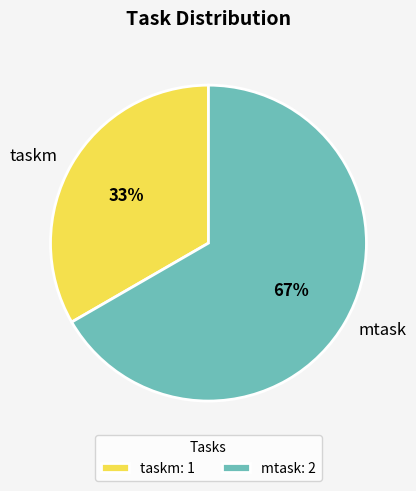

Which slice is the smallest?

taskm